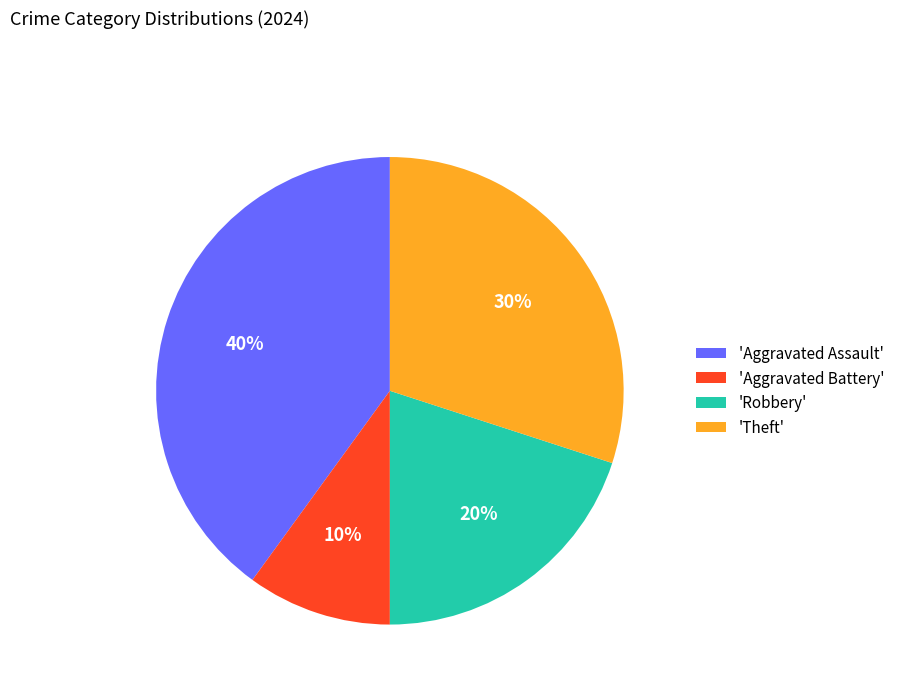

Is it true that 'Theft' is 30% of the pie?

True